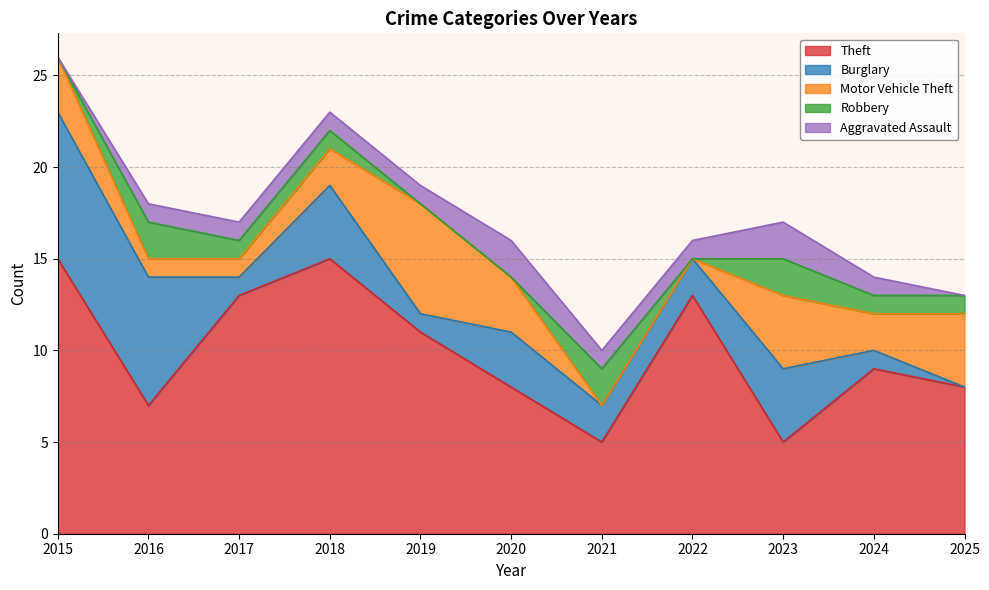

At which category does Burglary reach its first local valley?

2017